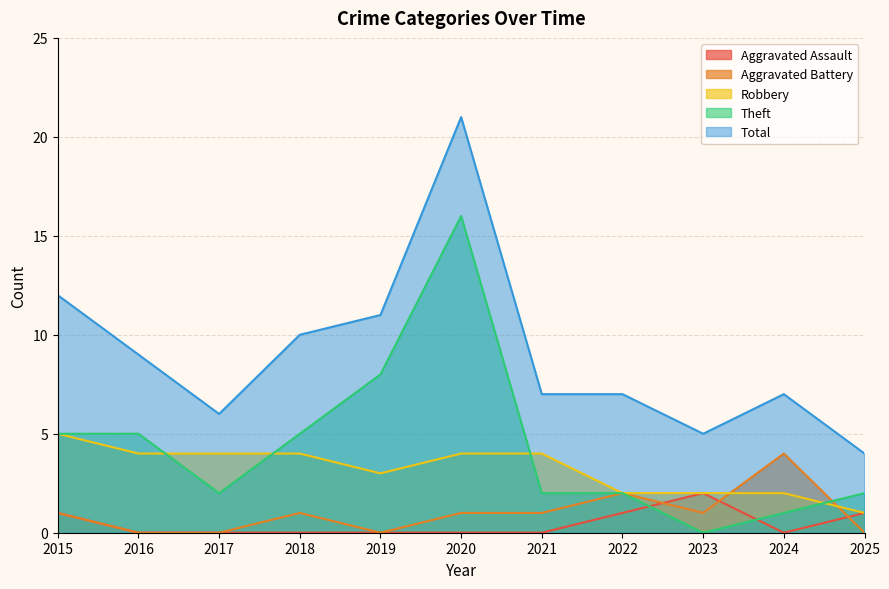

What is the total value across all series at 2016?

18